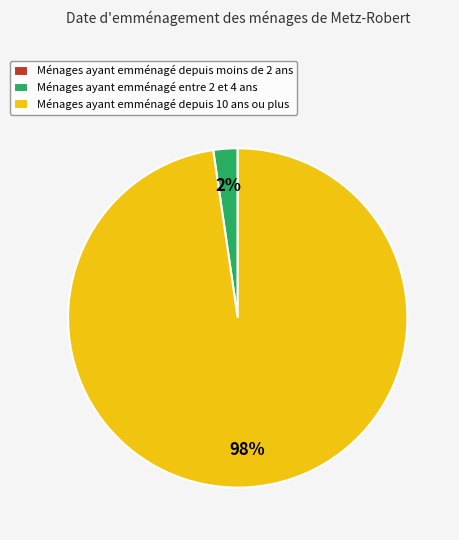

To the nearest percent, what is the average slice percentage?

33%